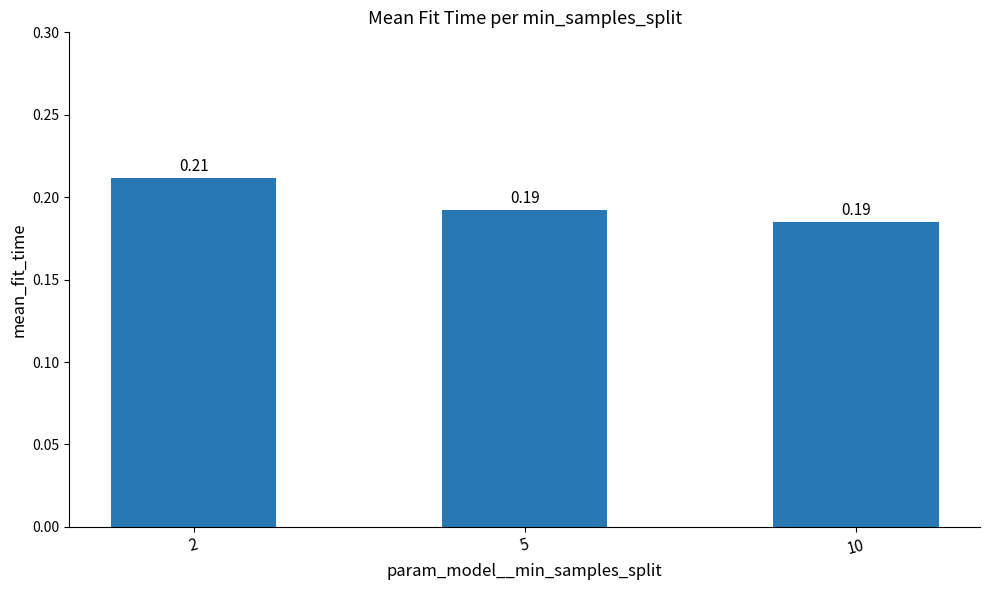

What is the sum of all values?

0.6